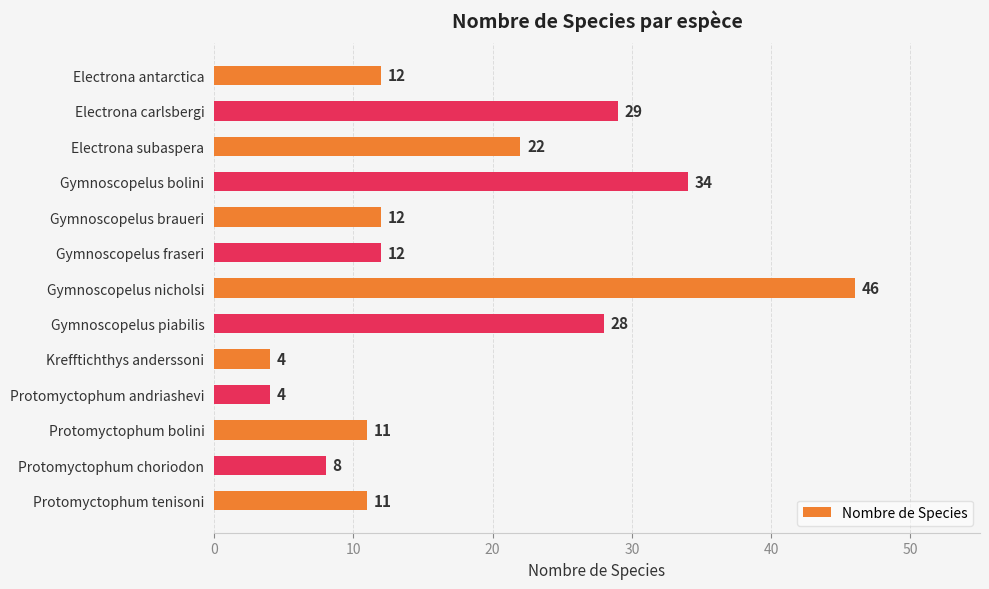

Approximately how many times larger is the value at Protomyctophum andriashevi compared to Gymnoscopelus braueri?

0.3